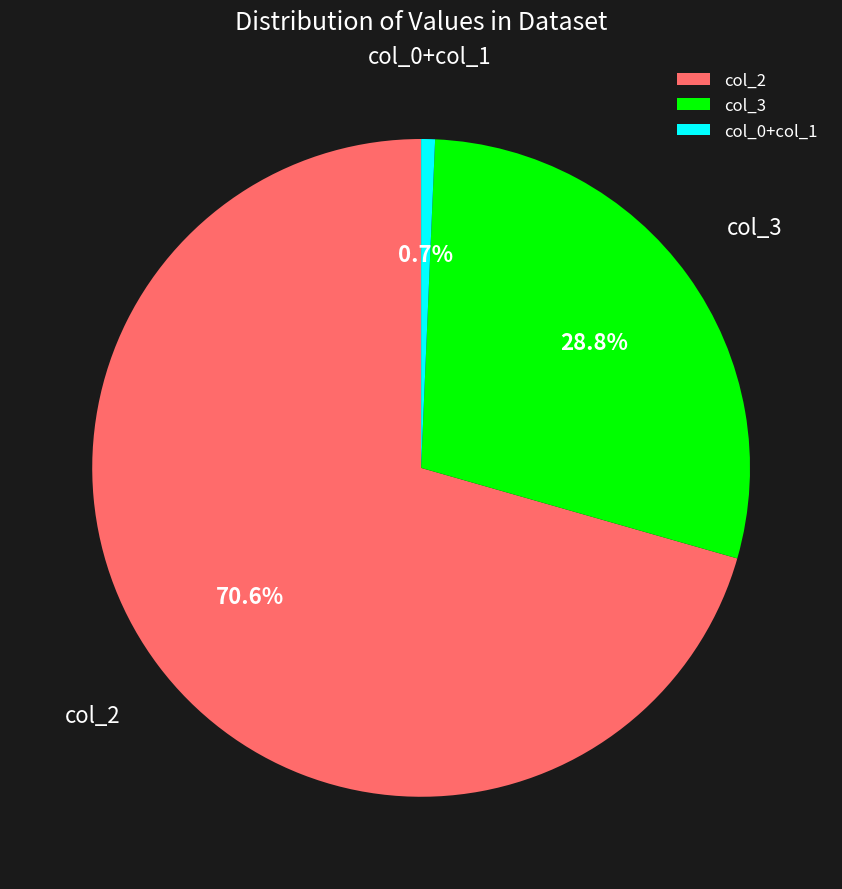

Approximately how many times larger is the value at col_2 compared to col_3?

2.5